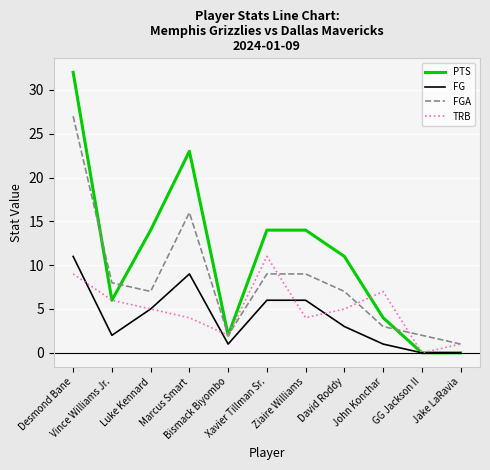

Which series has the largest total across all categories?

PTS